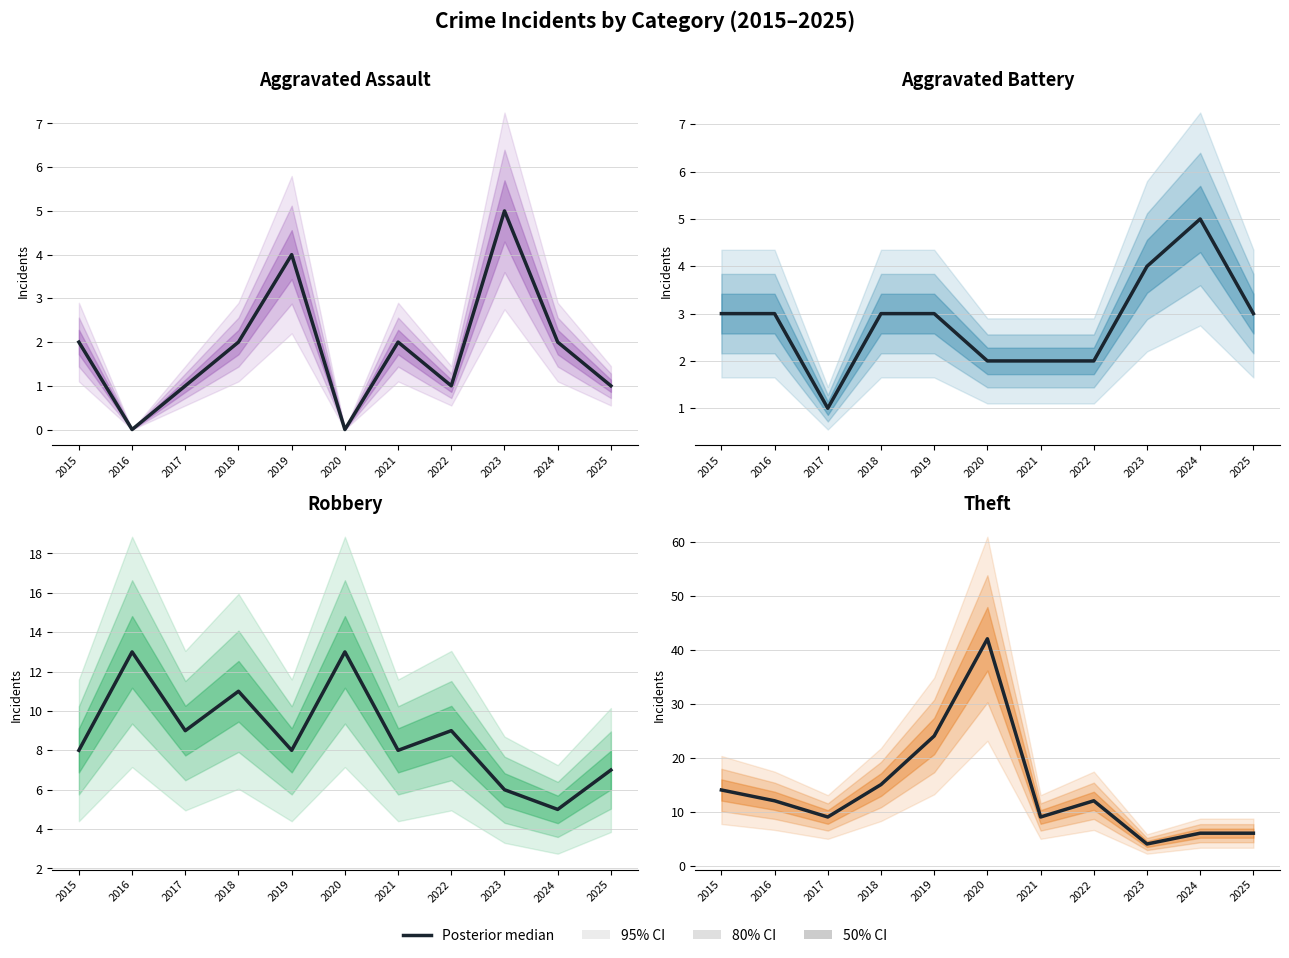

True or false: Theft (median) has a value of 1 at 2023.

False